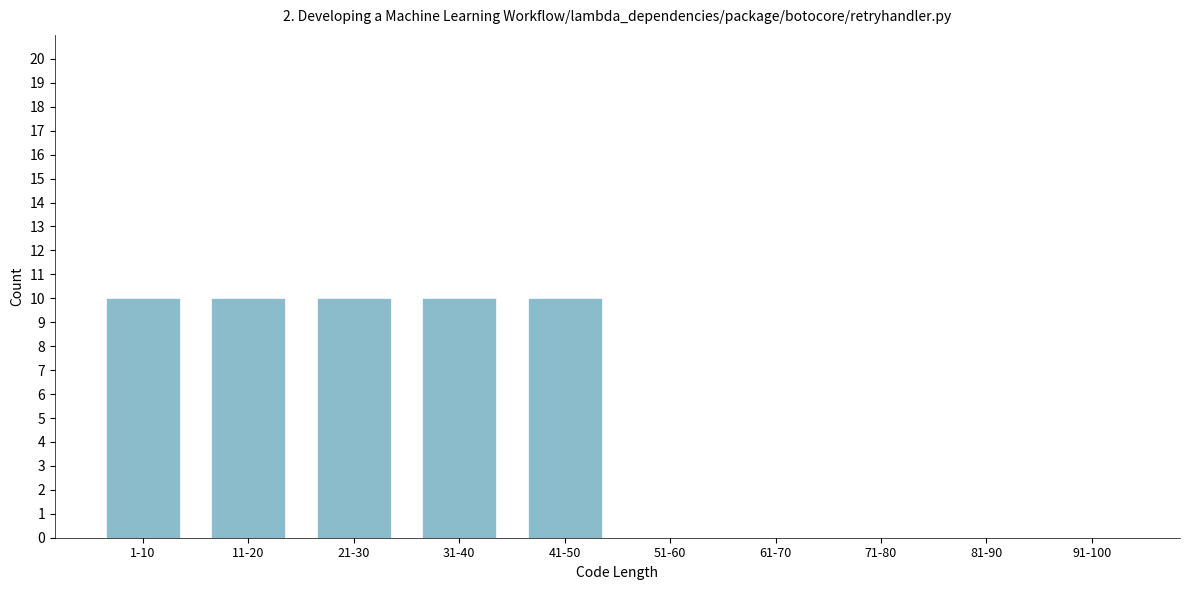

Reading left to right, what are all the values shown in this chart?

1-10=10	11-20=10	21-30=10	31-40=10	41-50=10	51-60=0	61-70=0	71-80=0	81-90=0	91-100=0